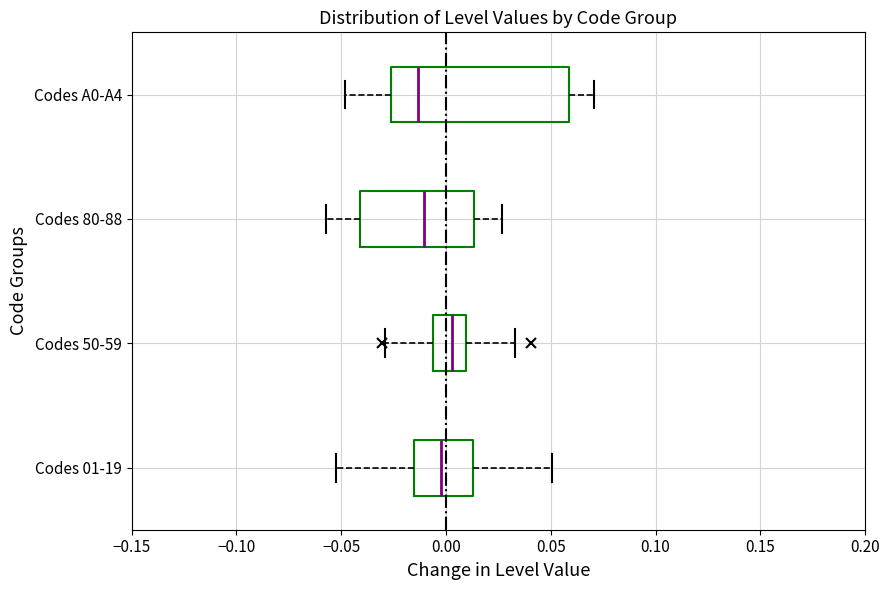

Reading bottom to top, read every box against the x-axis: the position of its median line, the range the box covers, and the ends of its whiskers. The values are not printed on the chart, so give them approximately, as read against the axis.

Codes 01-19: median -0.005, box -0.015 to 0.015, whiskers -0.055 to 0.050
Codes 50-59: median 0.005, box -0.005 to 0.010, whiskers -0.030 to 0.035
Codes 80-88: median -0.010, box -0.040 to 0.015, whiskers -0.055 to 0.025
Codes A0-A4: median -0.015, box -0.025 to 0.060, whiskers -0.050 to 0.070